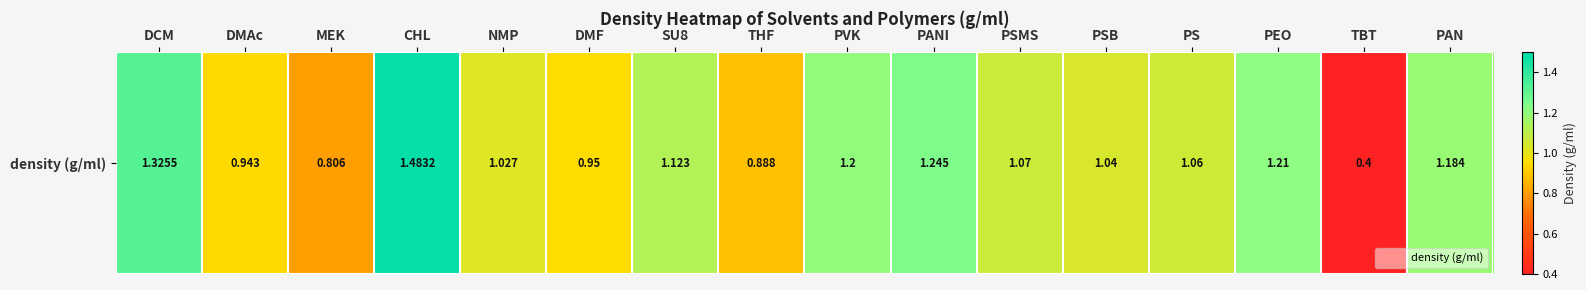

Between THF and DMF, which is larger?

DMF